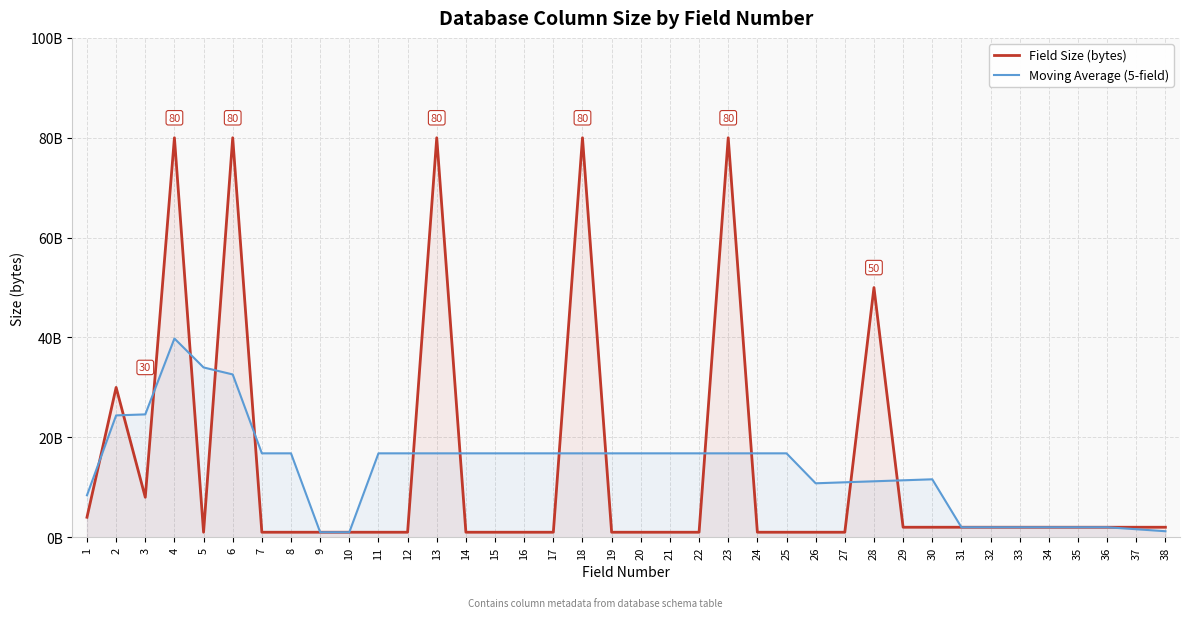

What are all the series names shown in the legend?

Field Size (bytes), Moving Average (5-field)